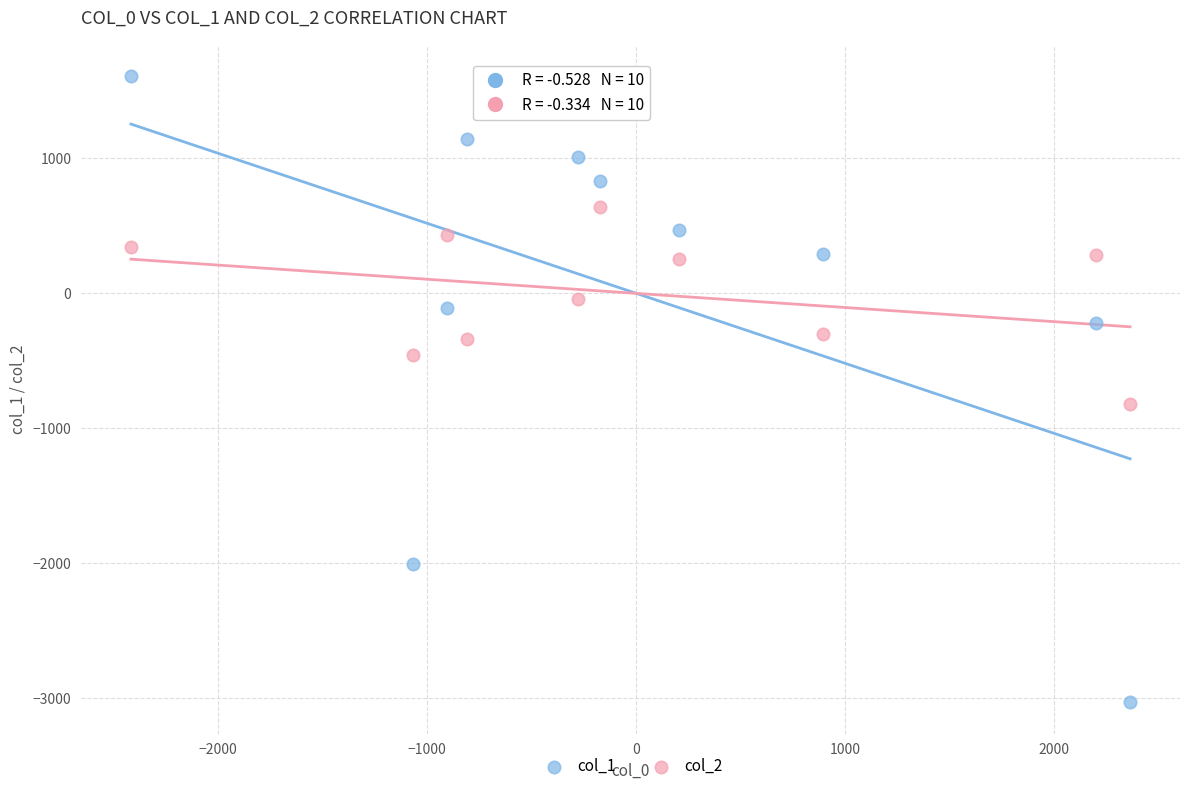

Which series contains the highest Y value?

col_1